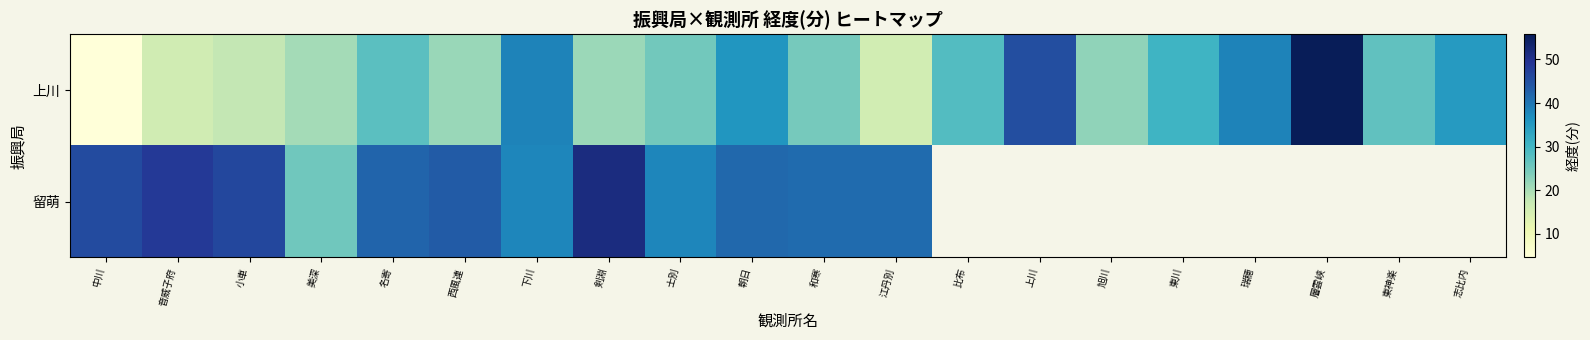

What is the average value of the 上川 series?

27.5